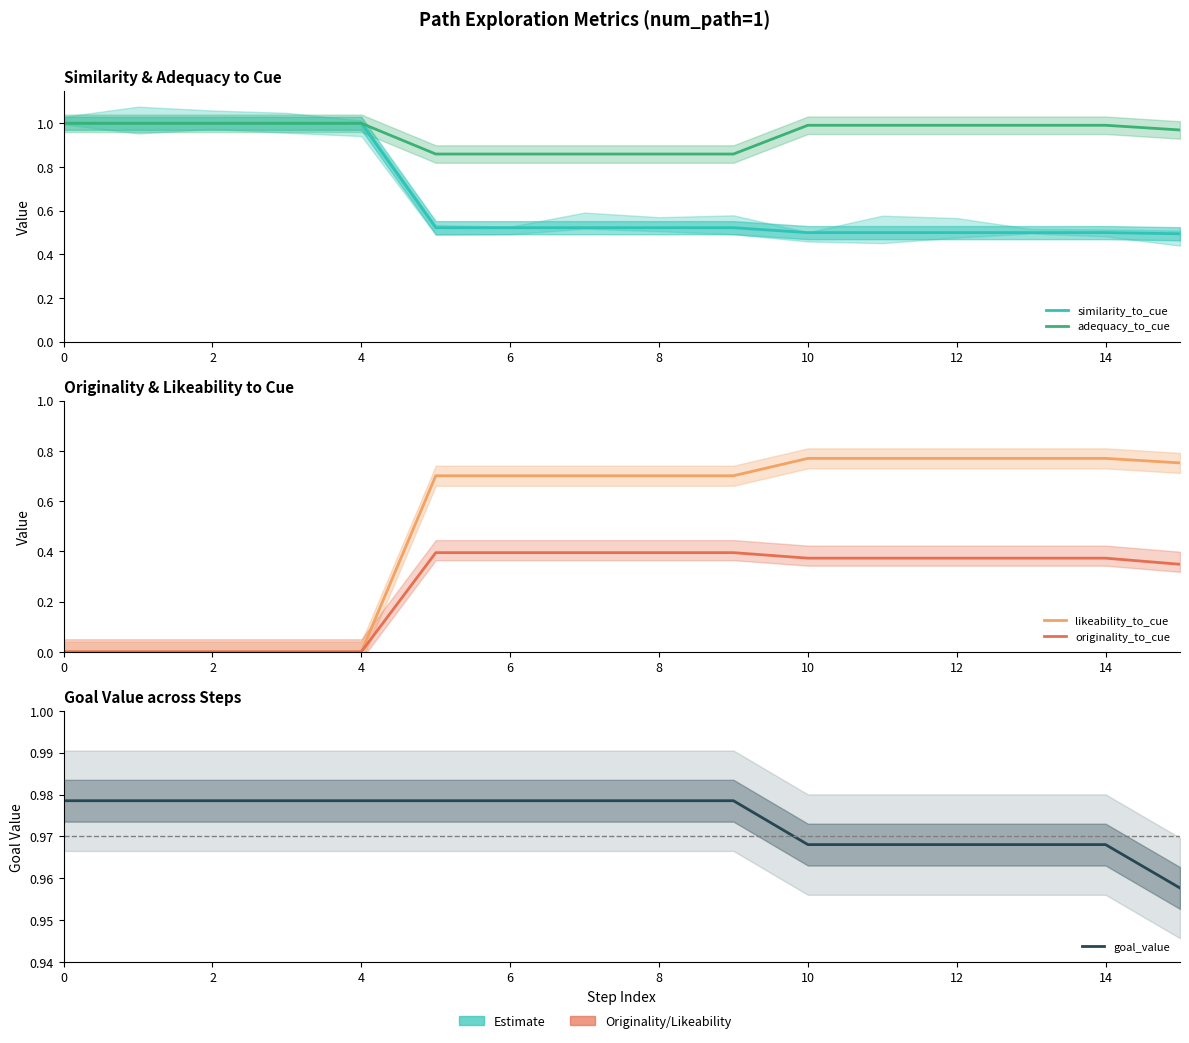

Between 10 and 4, which is larger?

4